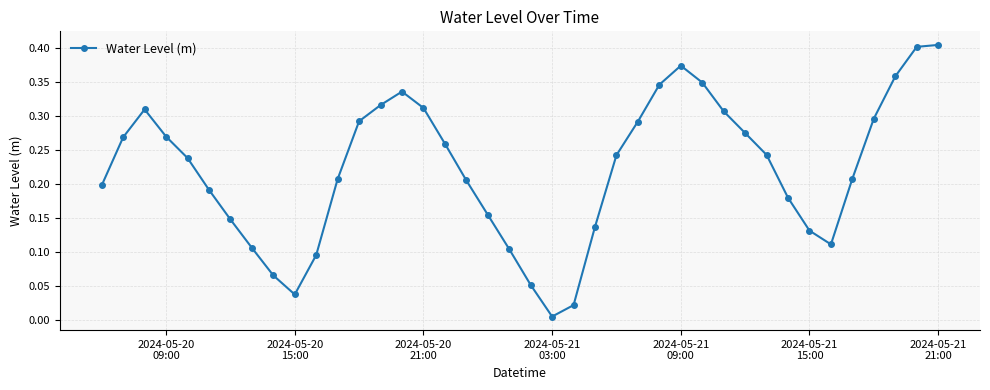

What is the sum of all values?

8.9